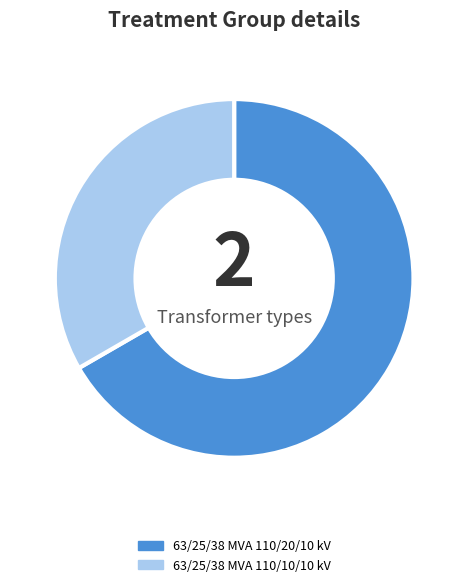

What is the largest slice in the pie chart?

63/25/38 MVA 110/20/10 kV